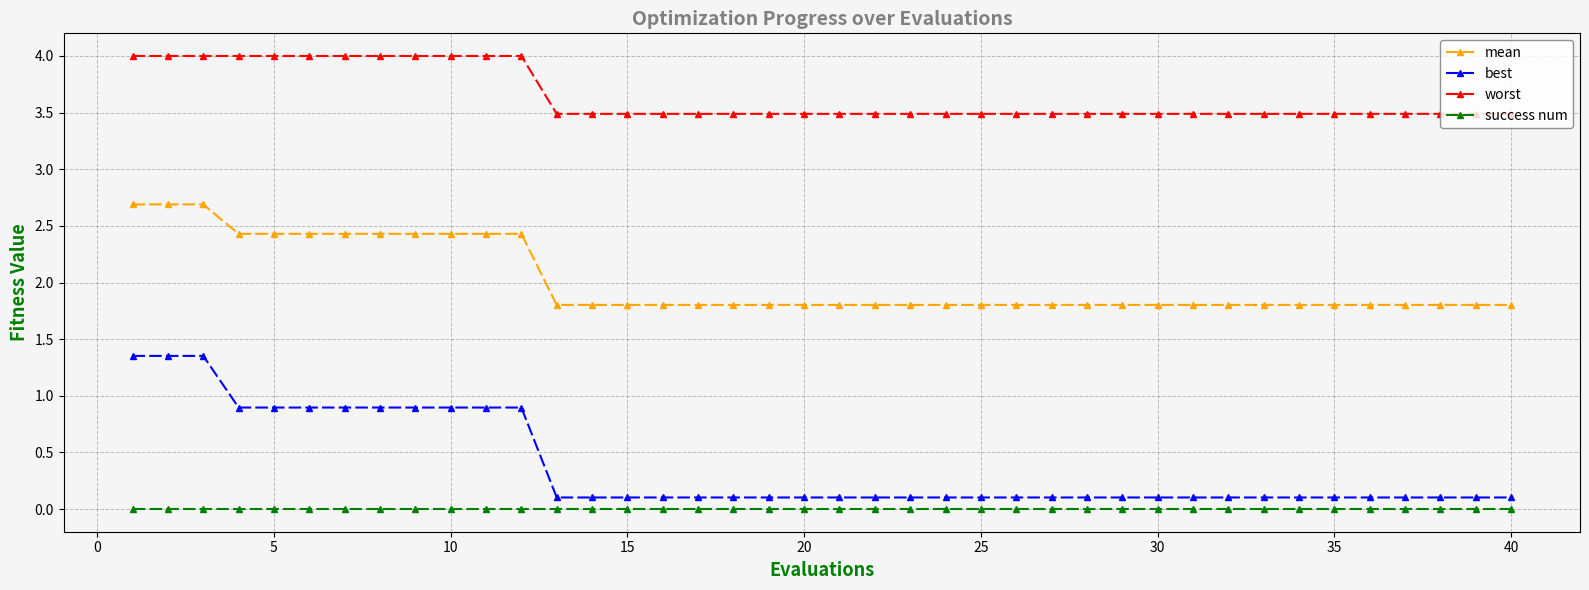

What is the value of the worst point at the 13th from the left?

3.5